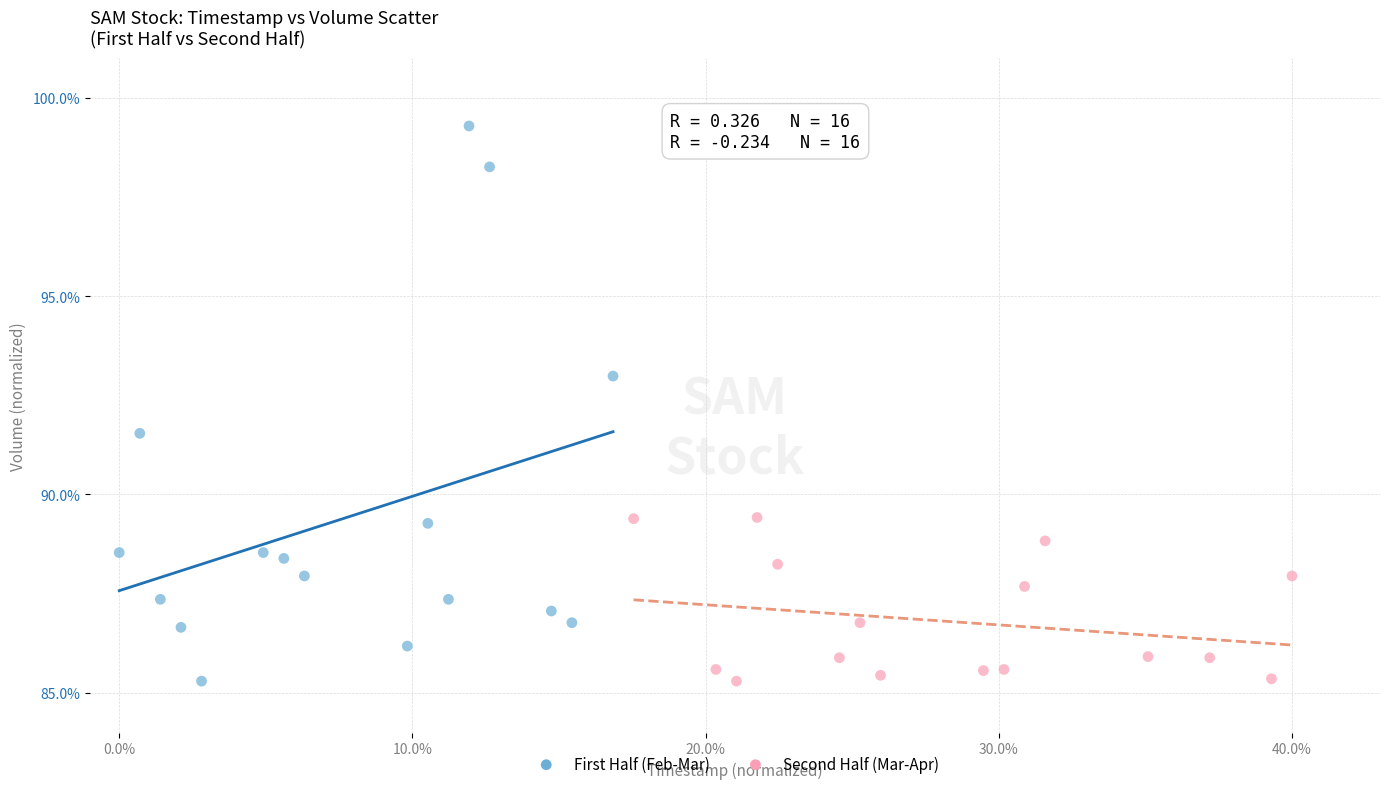

Which series reaches the maximum Y coordinate?

First Half (Feb-Mar)